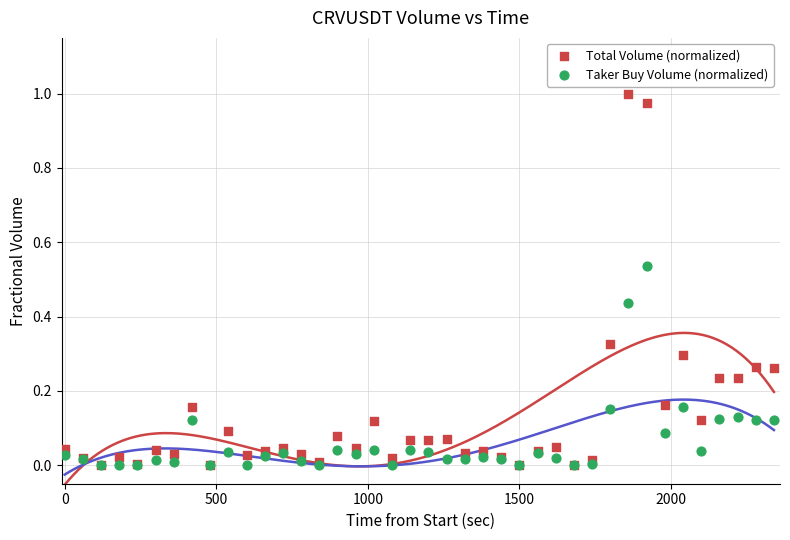

Which series has the widest spread of Y values?

Total Volume (normalized)